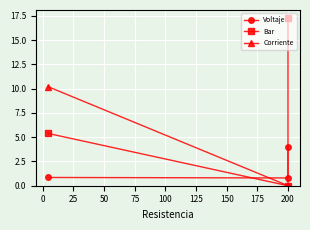

What are all the series names shown in the legend?

Voltaje, Bar, Corriente